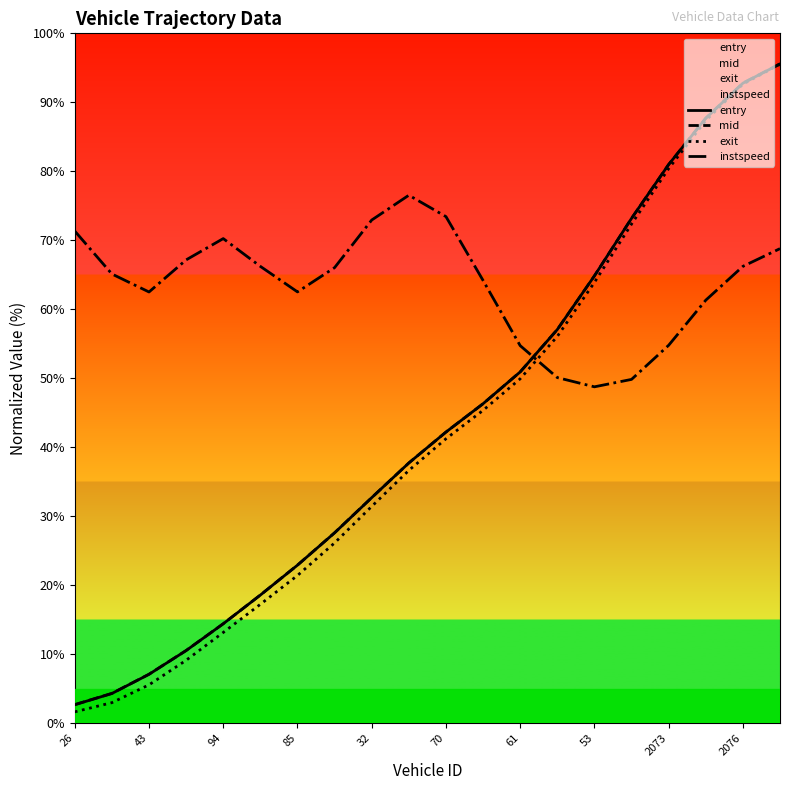

Which has a higher value, 43 or 85?

85